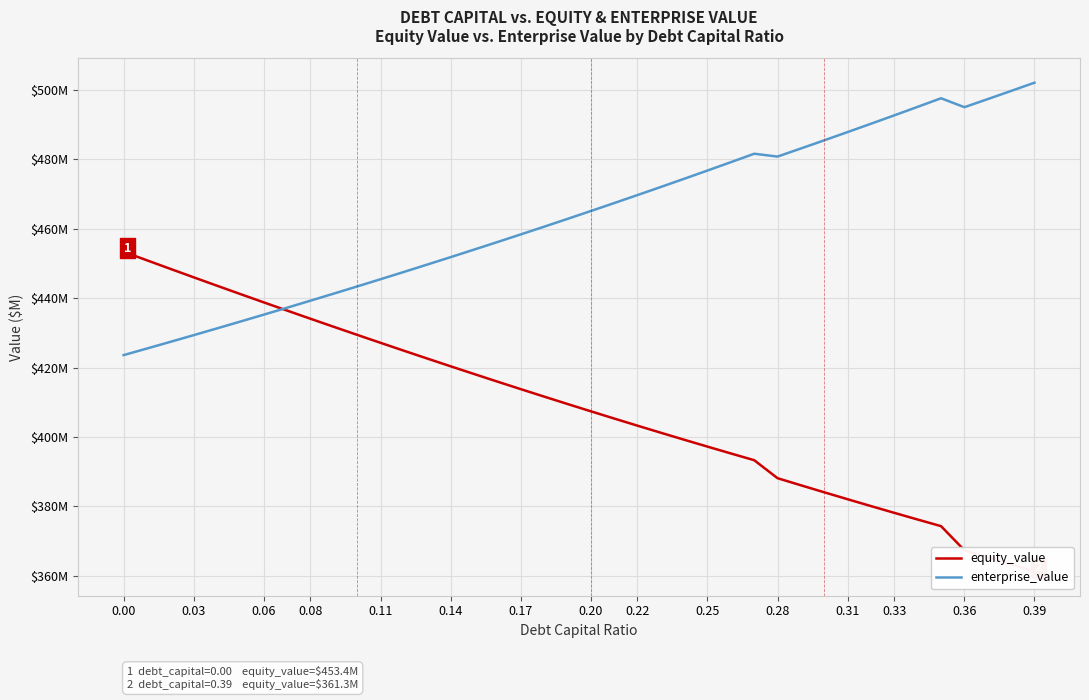

What is the sum of all enterprise_value values?

18547.0